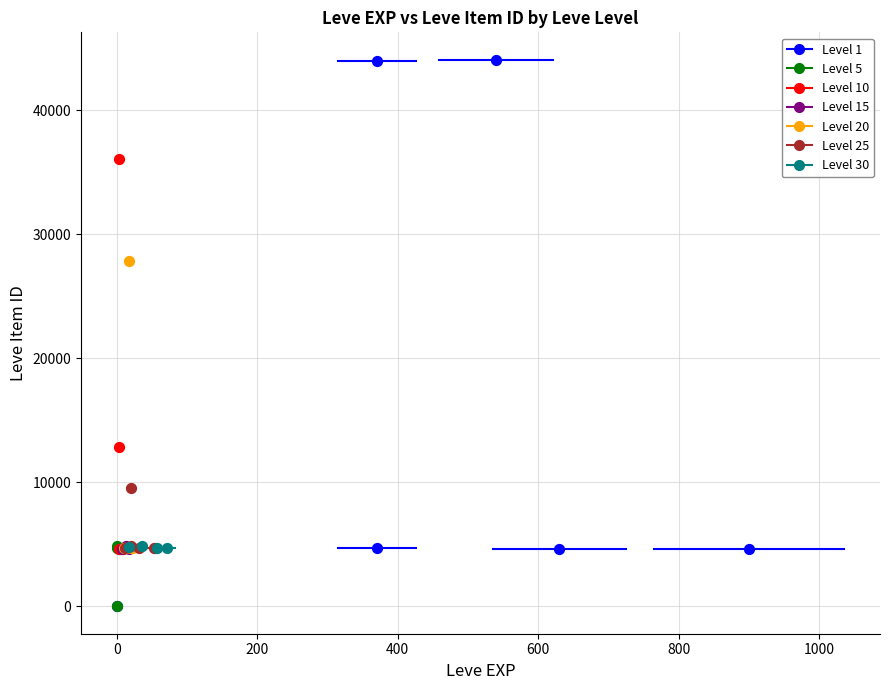

Which series reaches the maximum Y coordinate?

Level 1